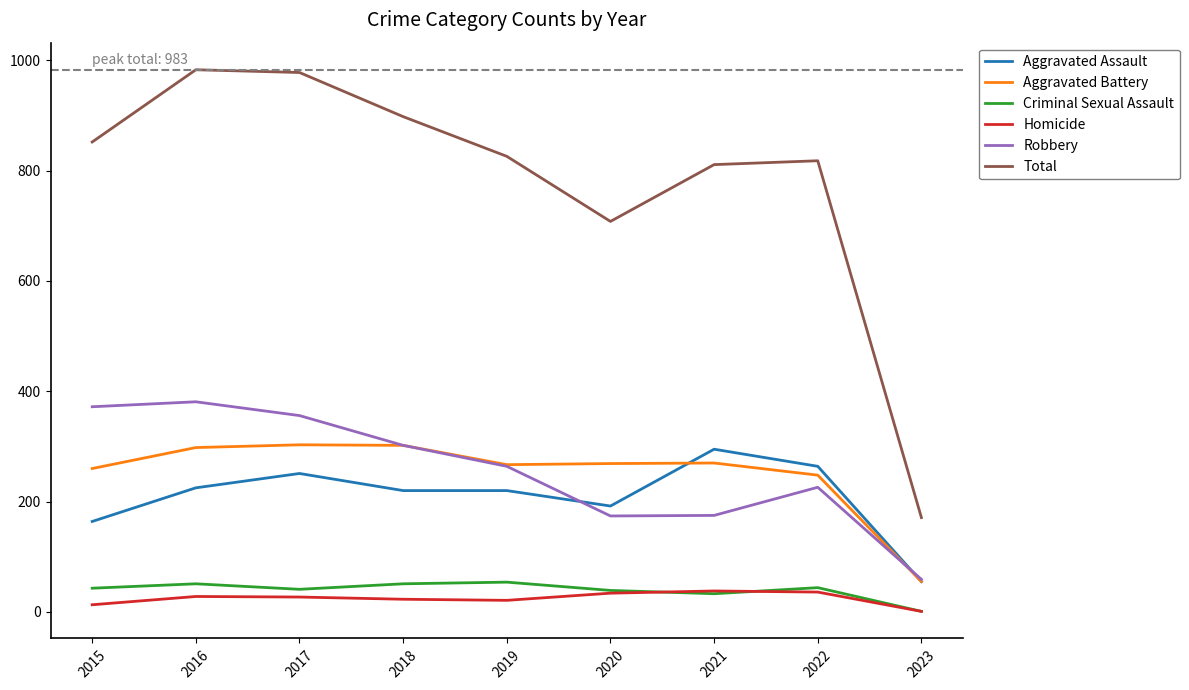

The value of Total at 2015 is 852. True or false?

True